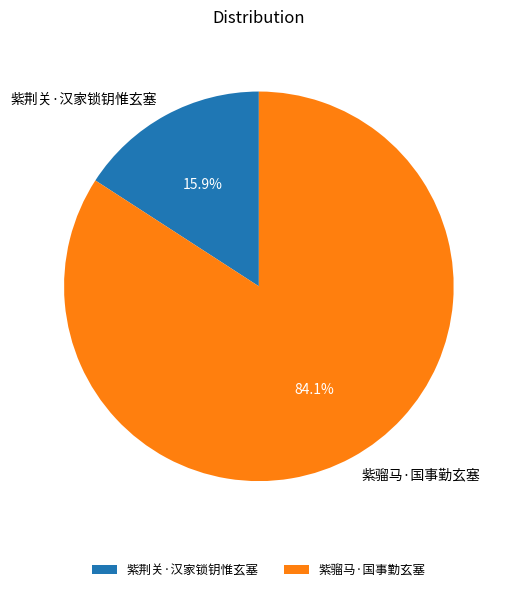

How many segments does this pie chart have?

2